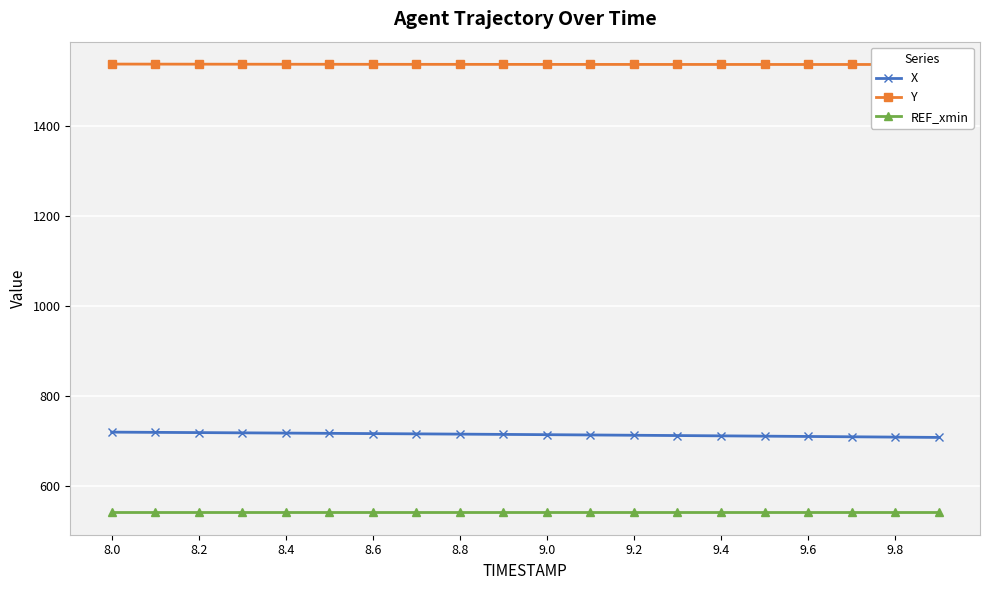

True or false: X and REF_xmin intersect in this chart.

False